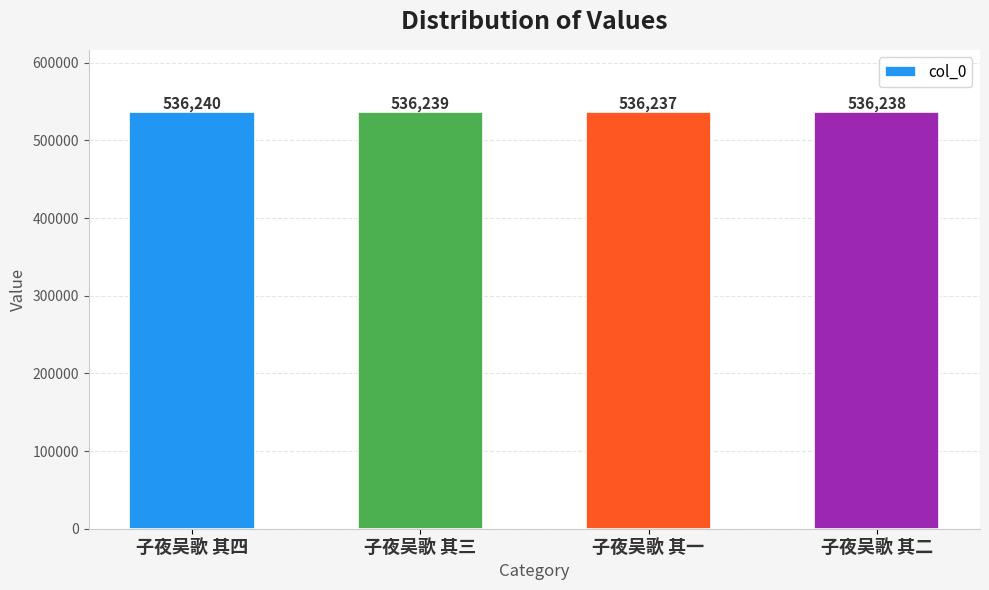

Does the chart contain stacked bars?

No